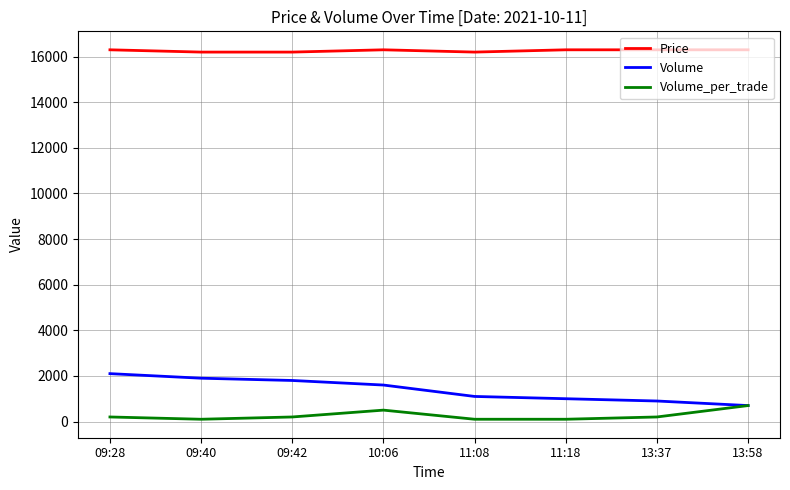

Reading right to left, extract all data points from this chart.

Price: 16300	16300	16300	16200	16300	16200	16200	16300
Volume: 700	900	1000	1100	1600	1800	1900	2100
Volume_per_trade: 700	200	100	100	500	200	100	200